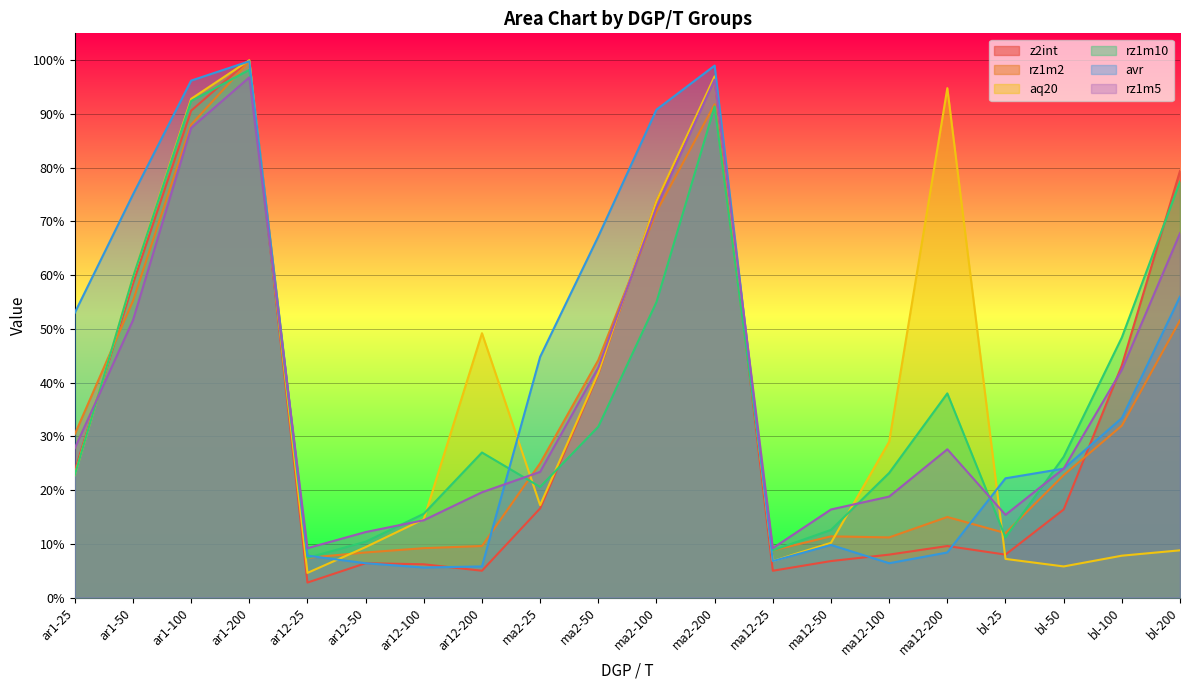

What is the label of the 5th point from the right?

ma12-200